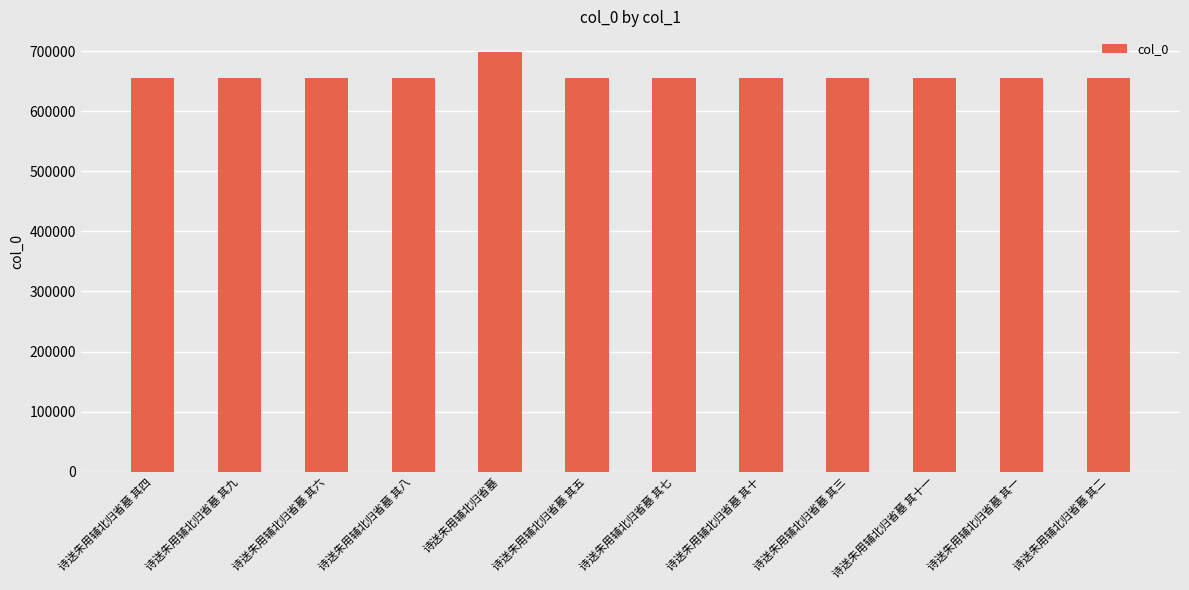

Where does the data first go above 655223?

诗送朱用辅北归省墓 其九